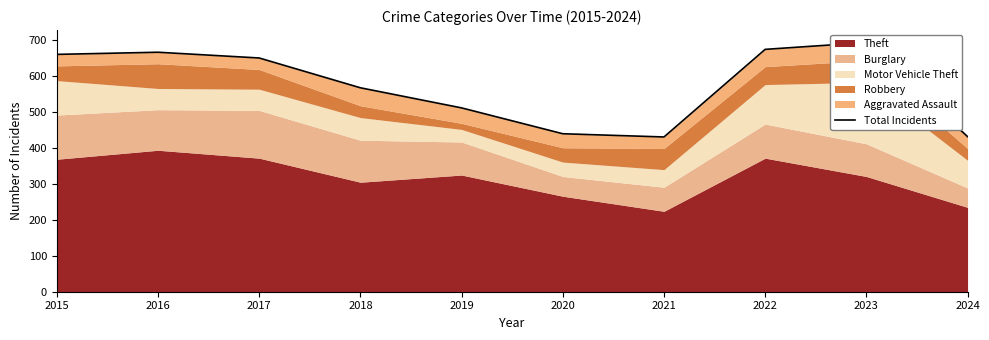

List the labels in order of value, smallest first.

2021, 2024, 2020, 2019, 2018, 2017, 2015, 2016, 2022, 2023